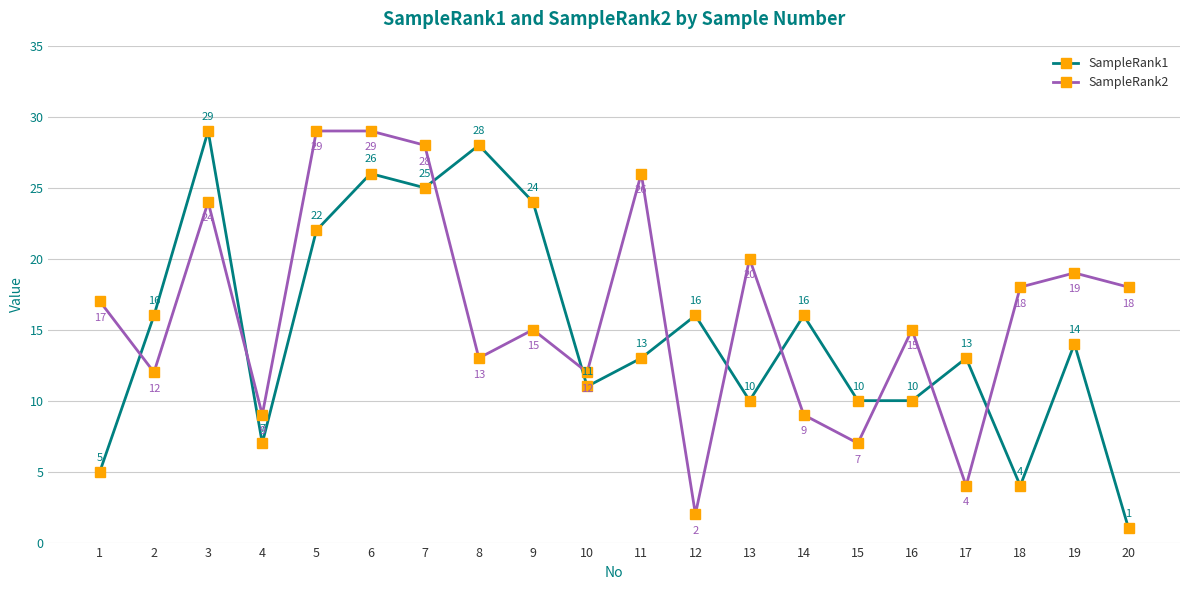

Rank the series by their average value, from highest to lowest.

SampleRank2, SampleRank1